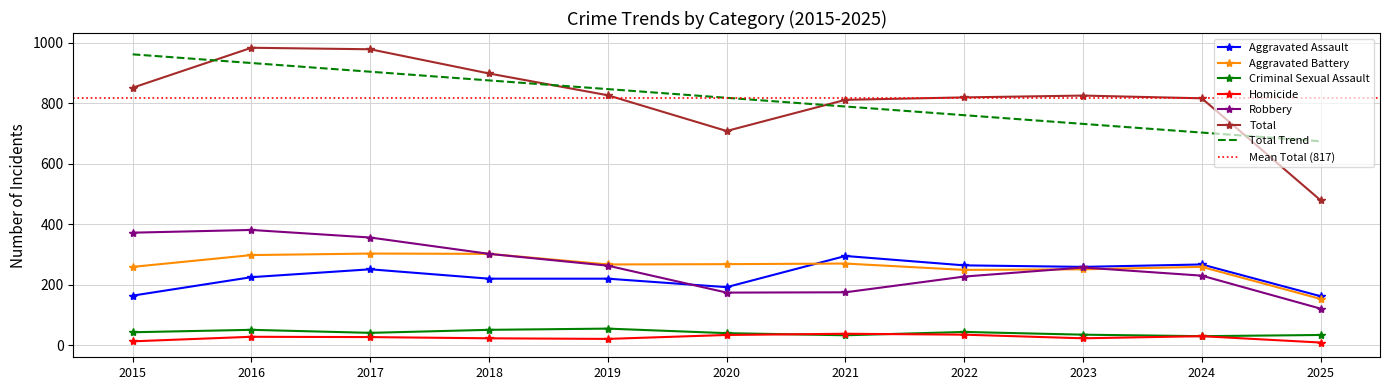

Count the number of data series in this chart.

6